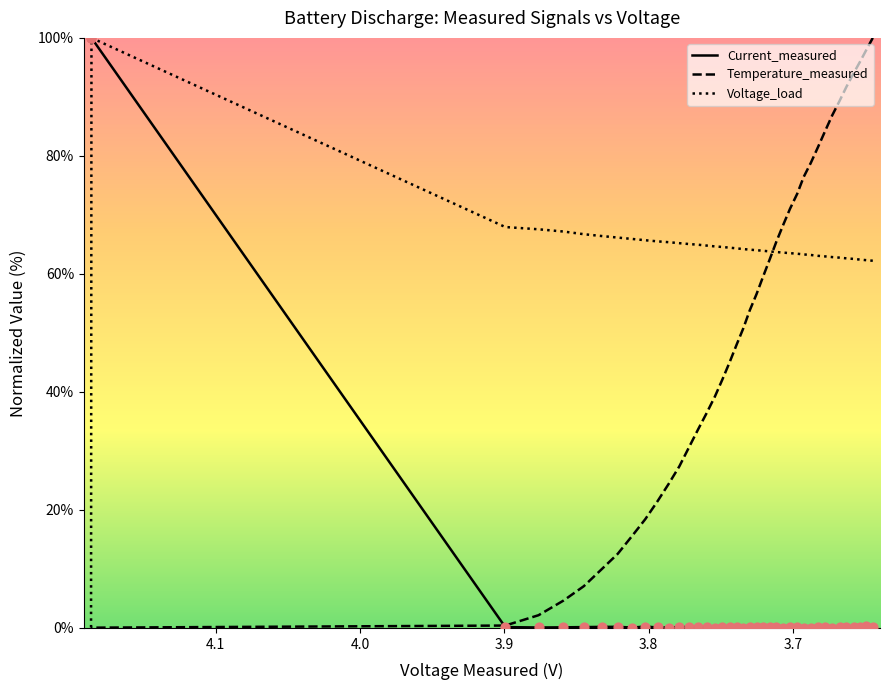

At how many categories does at least one series exceed 7?

40